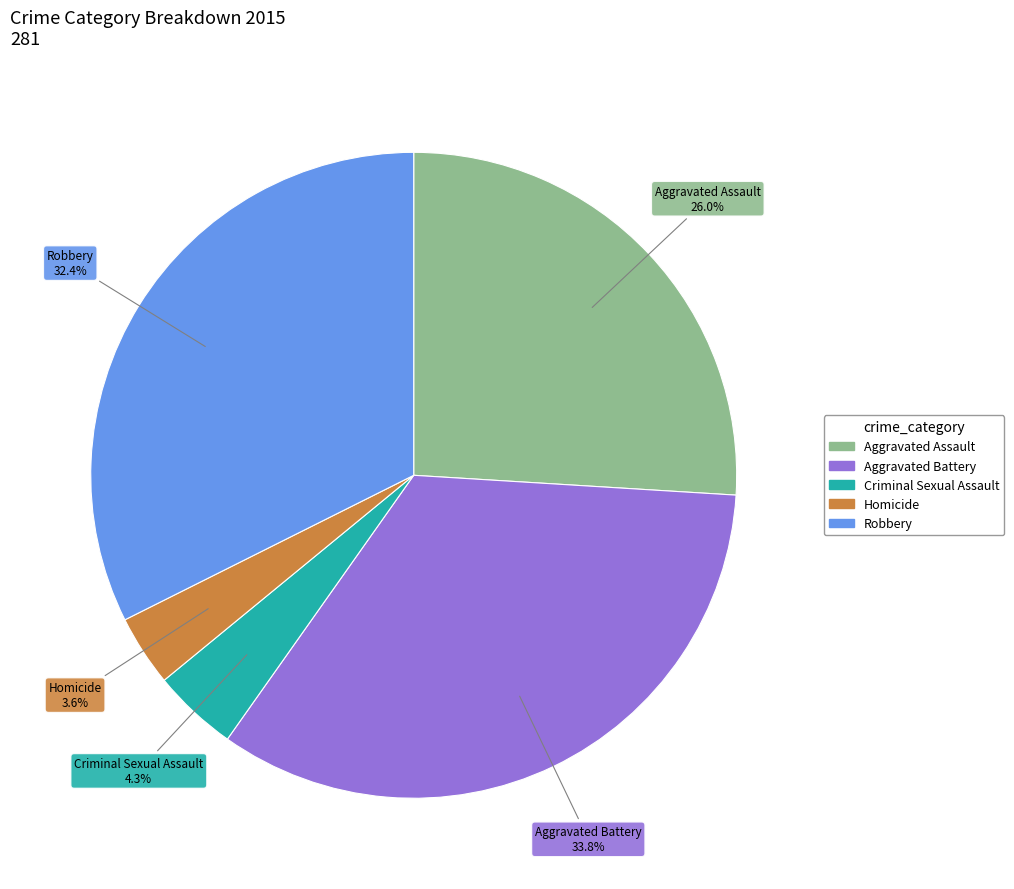

The Aggravated Battery slice represents 34% of the pie. True or false?

True